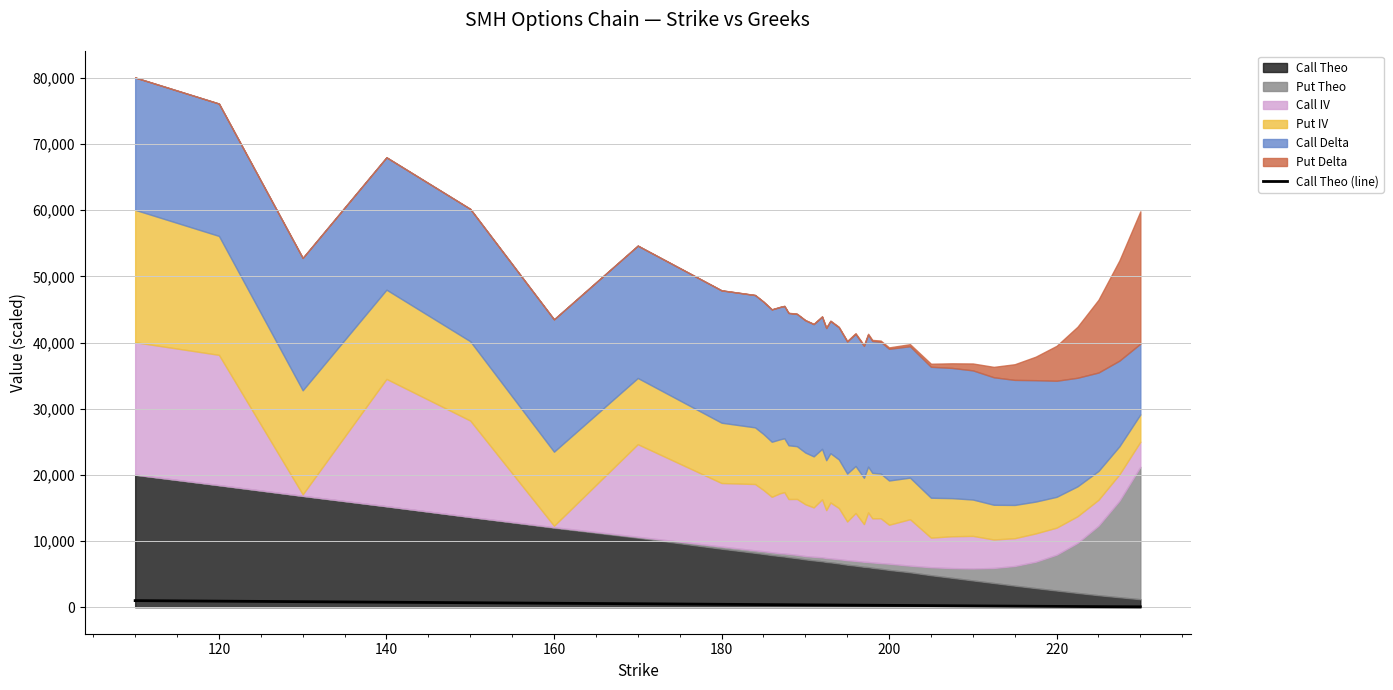

True or false: the data has more than 1 interior local peaks.

False